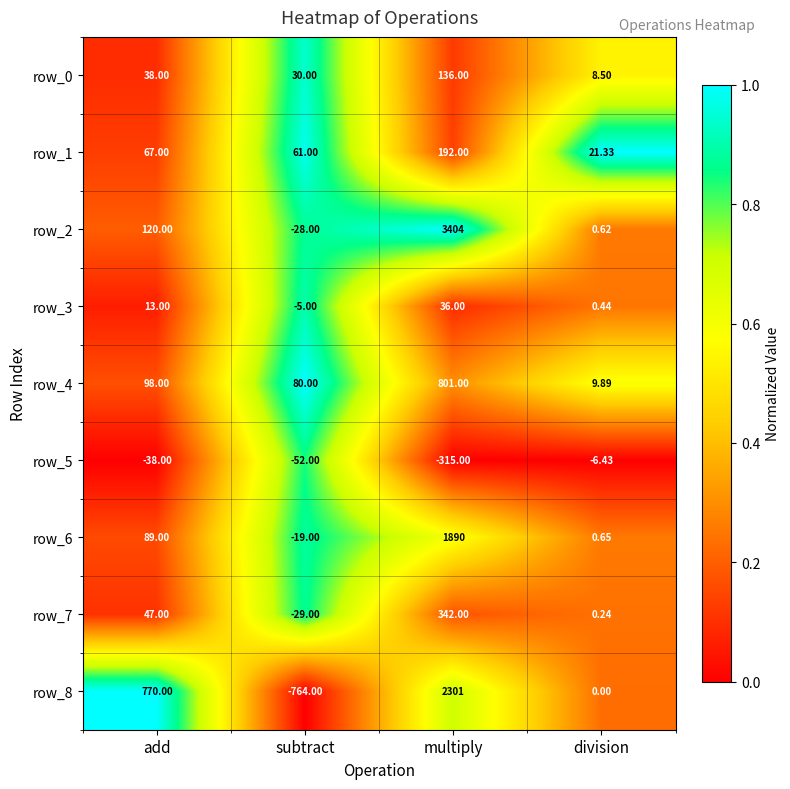

Which category has the lowest value across all series?

subtract